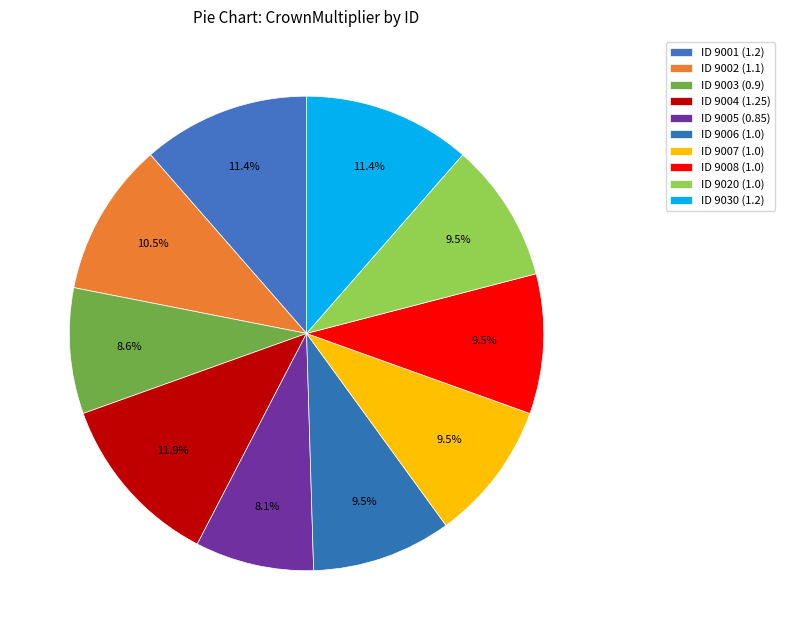

How many segments does this pie chart have?

10